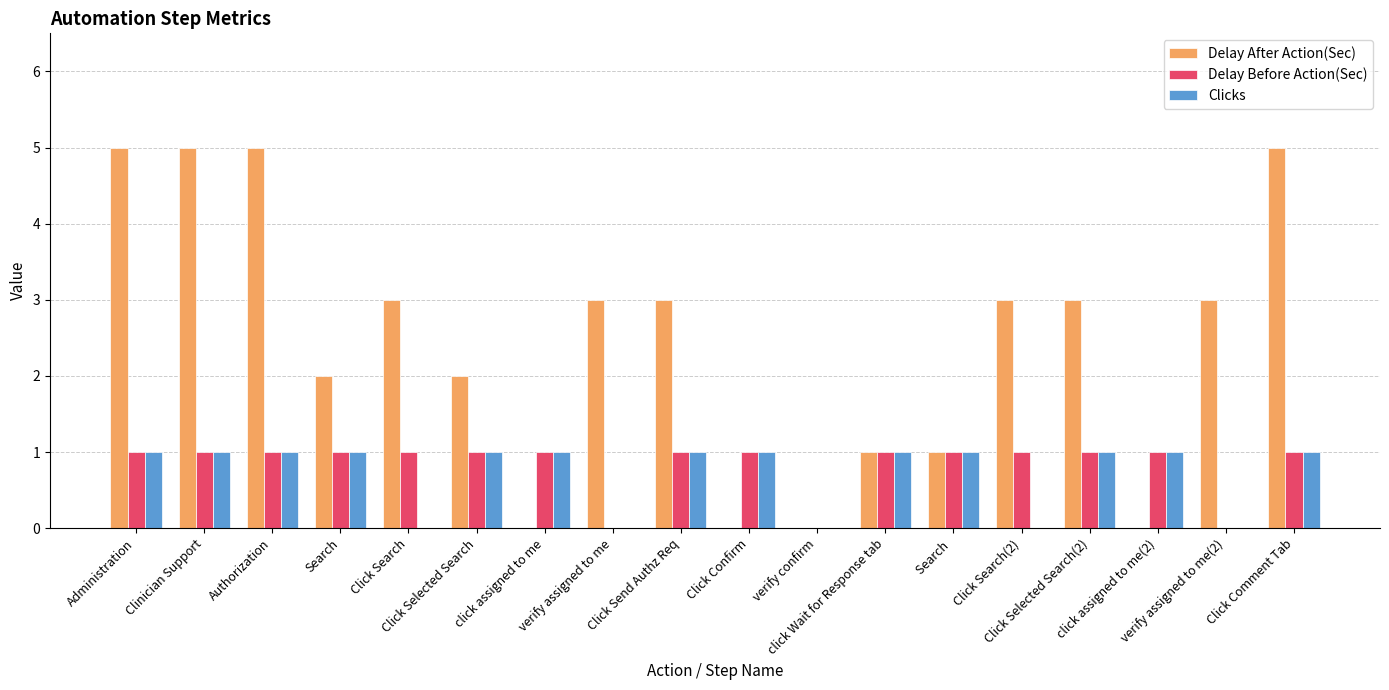

What is the sum of the Clicks values at Search and Click Comment Tab?

2